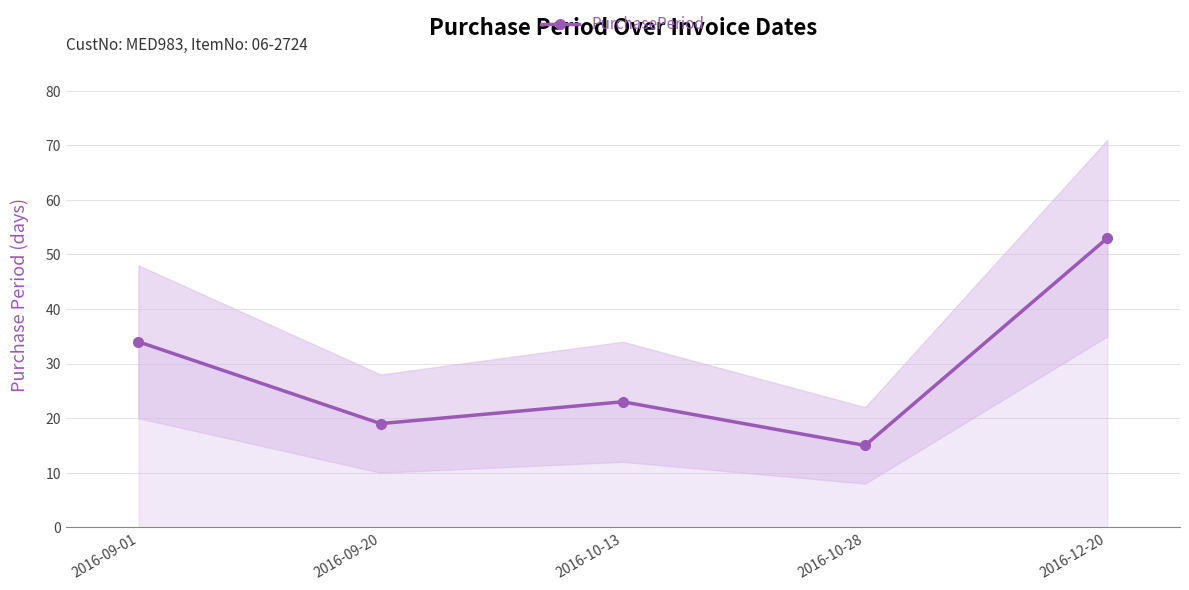

How many data points are less than 23?

2